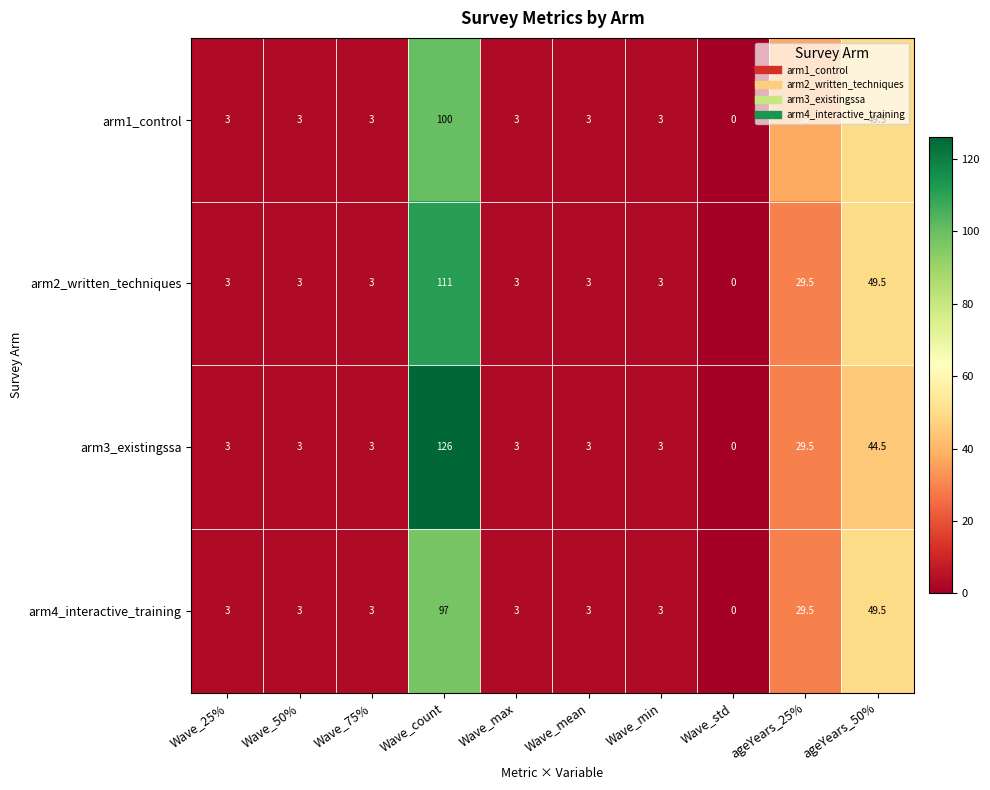

What is the sum of the arm1_control values at Wave_std and Wave_50%?

3.0